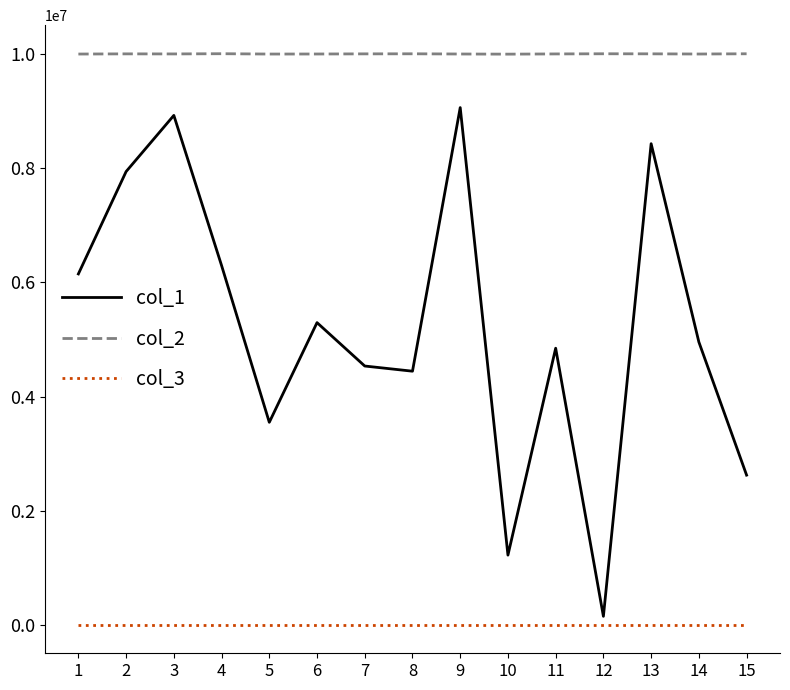

Is the value of col_2 at 10 greater than the value of col_1 at 11?

Yes